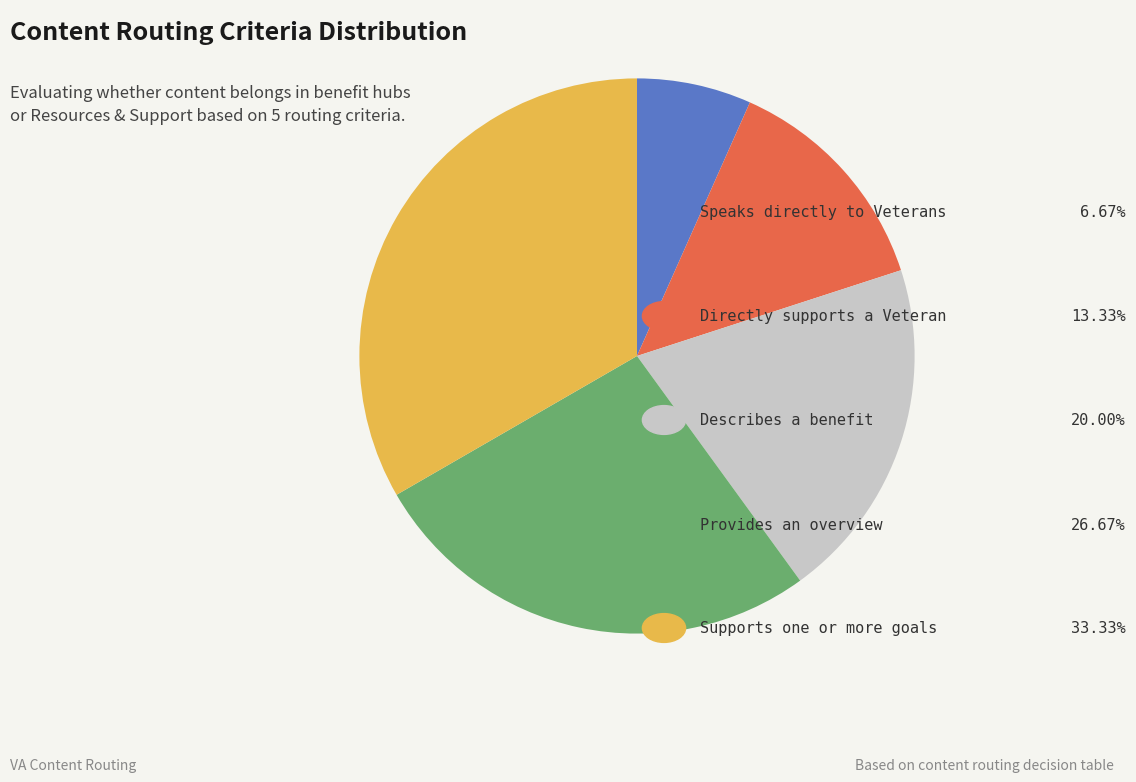

Is there any slice that represents more than half of the pie?

No